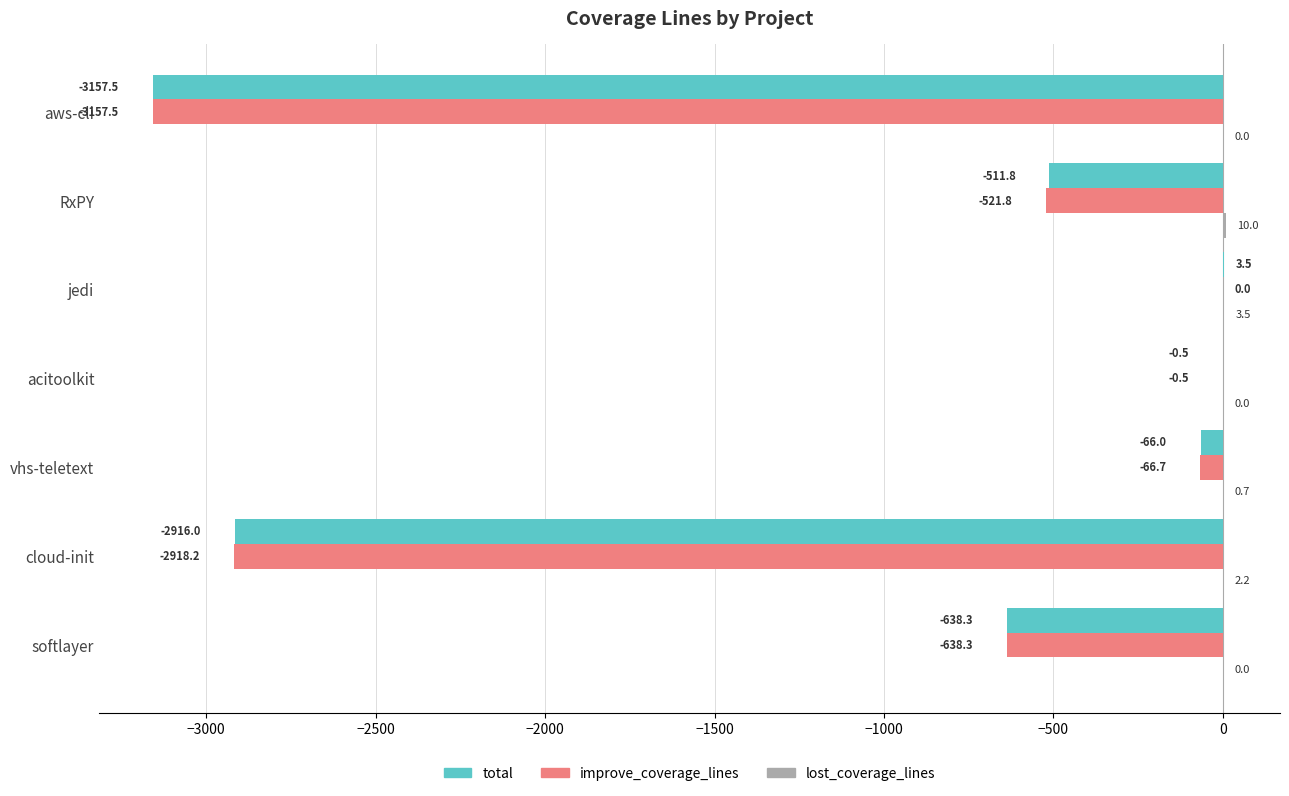

Read the total value at vhs-teletext.

-66.0